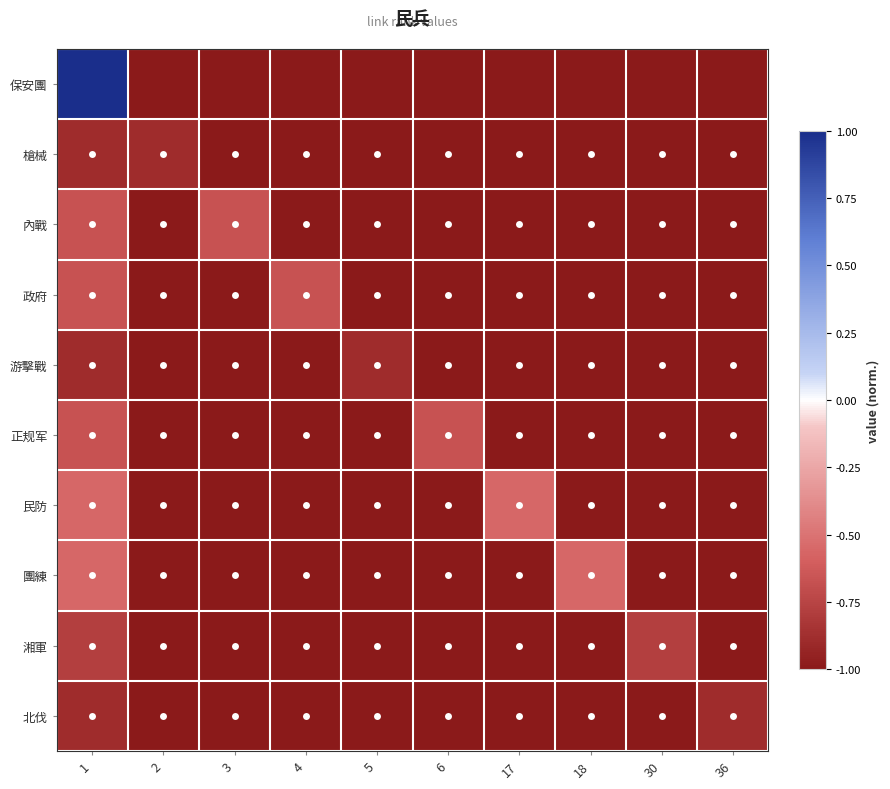

Rank the series by their maximum value, from lowest to highest.

槍械, 游擊戰, 北伐, 湘軍, 內戰, 政府, 正规军, 民防, 團練, 保安團